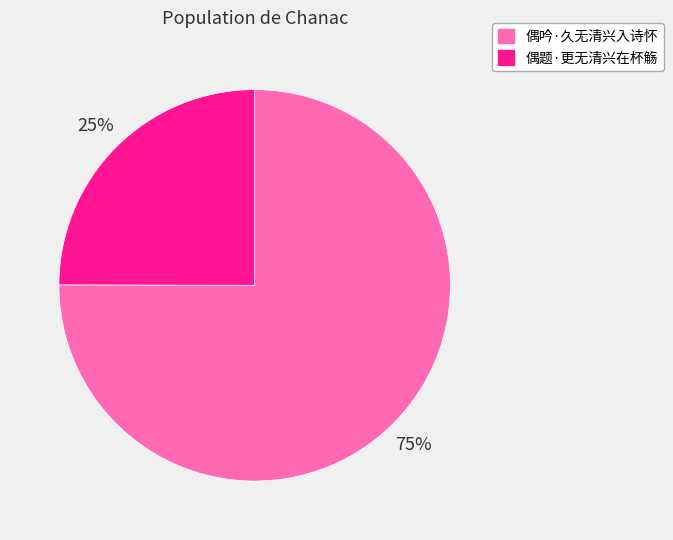

Rank the categories by value from lowest to highest.

偶题·更无清兴在杯觞, 偶吟·久无清兴入诗怀